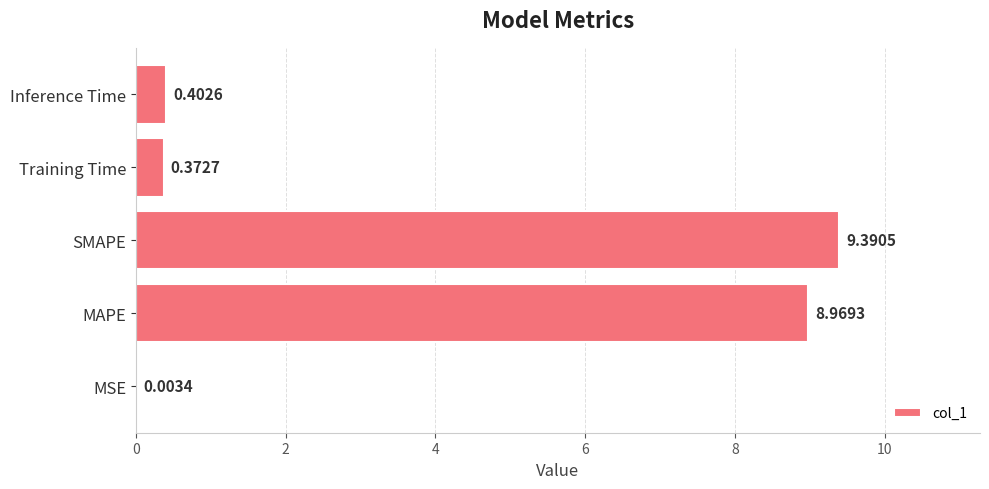

How many distinct data groups are displayed?

1